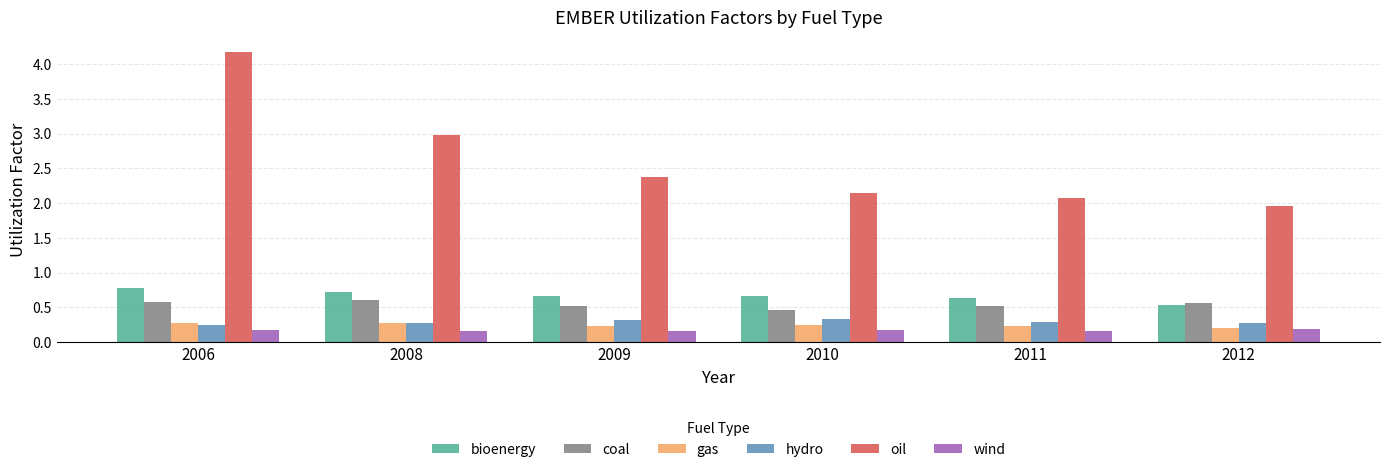

Which series has the largest range (max minus min)?

oil